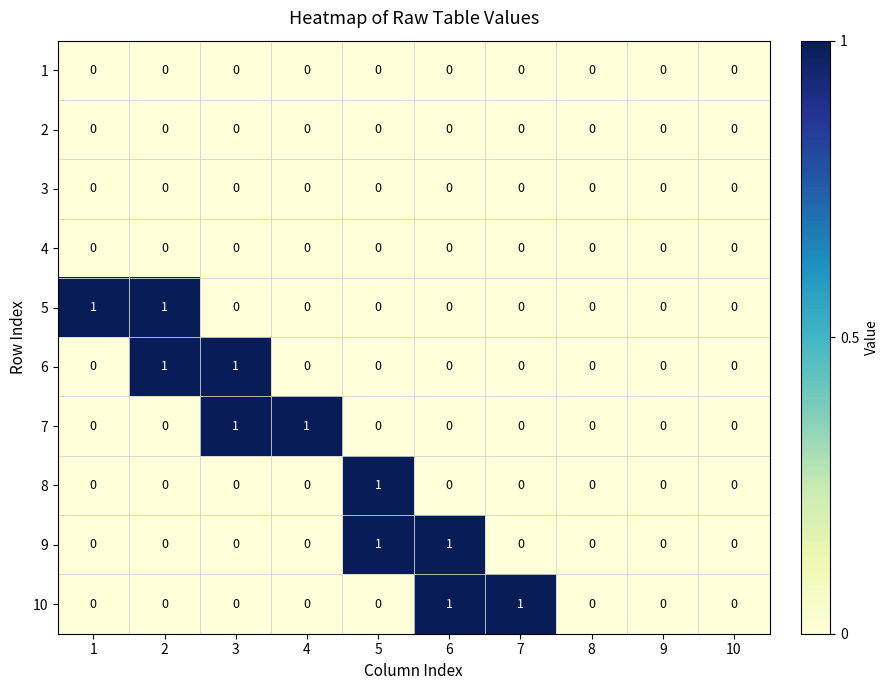

Count the 6 values in the range 0 to 1.

10